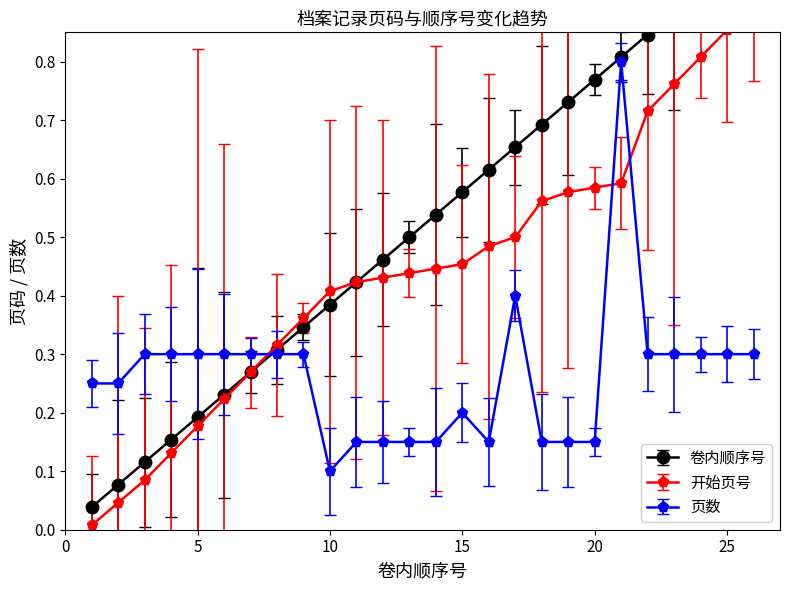

Reading left to right, what are all the values shown in this chart?

卷内顺序号: 1=0.0	2=0.1	3=0.1	4=0.2	5=0.2	6=0.2	7=0.3	8=0.3	9=0.3	10=0.4	11=0.4	12=0.5	13=0.5	14=0.5	15=0.6	16=0.6	17=0.7	18=0.7	19=0.7	20=0.8	21=0.8	22=0.8	23=0.9	24=0.9	25=1.0	26=1.0
开始页号: 1=0.0	2=0.0	3=0.1	4=0.1	5=0.2	6=0.2	7=0.3	8=0.3	9=0.4	10=0.4	11=0.4	12=0.4	13=0.4	14=0.4	15=0.5	16=0.5	17=0.5	18=0.6	19=0.6	20=0.6	21=0.6	22=0.7	23=0.8	24=0.8	25=0.9	26=0.9
页数: 1=0.2	2=0.2	3=0.3	4=0.3	5=0.3	6=0.3	7=0.3	8=0.3	9=0.3	10=0.1	11=0.2	12=0.2	13=0.2	14=0.2	15=0.2	16=0.2	17=0.4	18=0.2	19=0.2	20=0.2	21=0.8	22=0.3	23=0.3	24=0.3	25=0.3	26=0.3